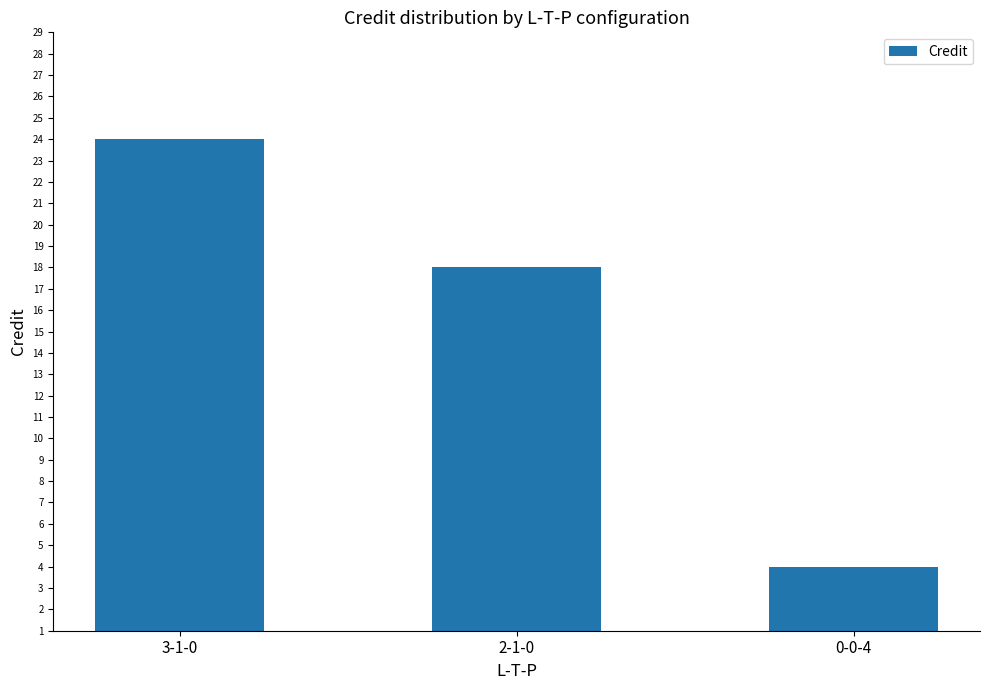

Reading right to left, list all the values displayed in this chart.

0-0-4=4	2-1-0=18	3-1-0=24